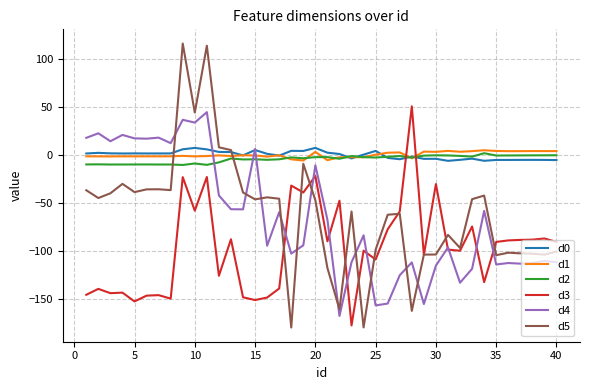

Which series has the largest range (max minus min)?

d5